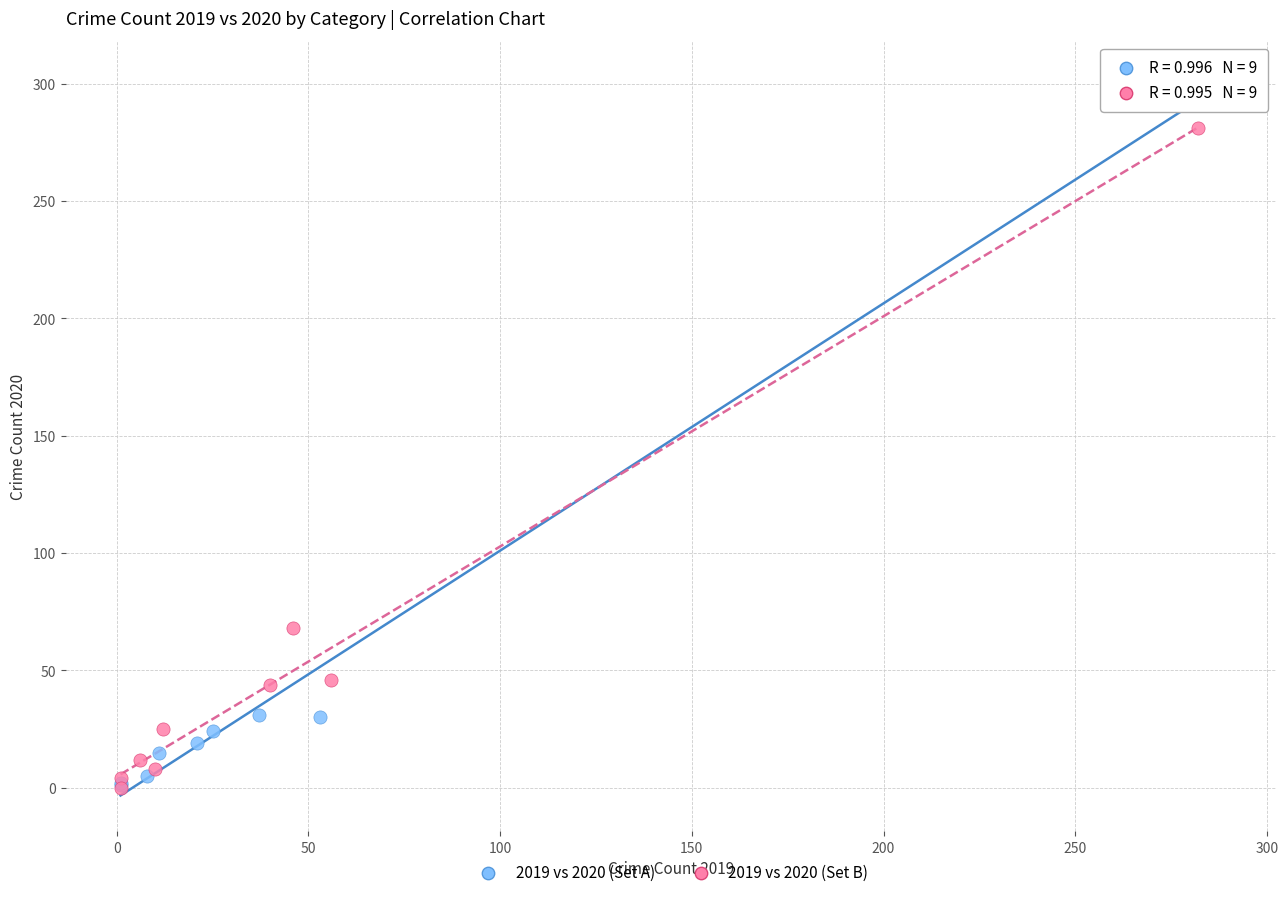

What are all the series names shown in the legend?

2019 vs 2020 (Set A), 2019 vs 2020 (Set B)